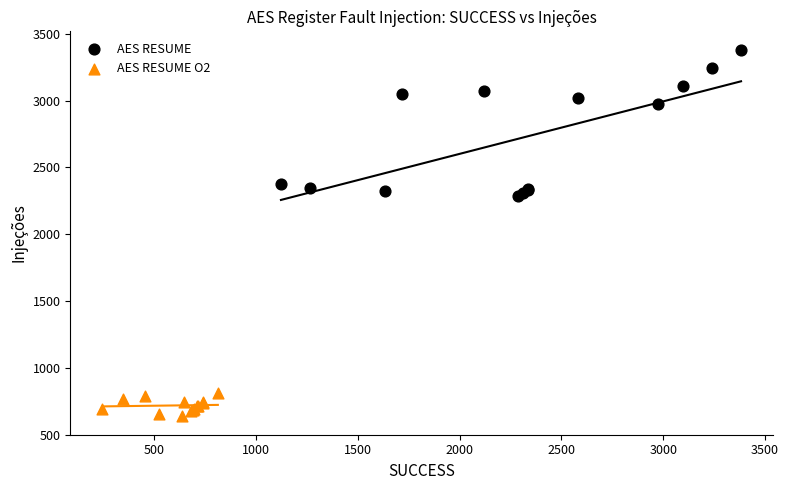

Which series reaches the minimum Y coordinate?

AES RESUME O2